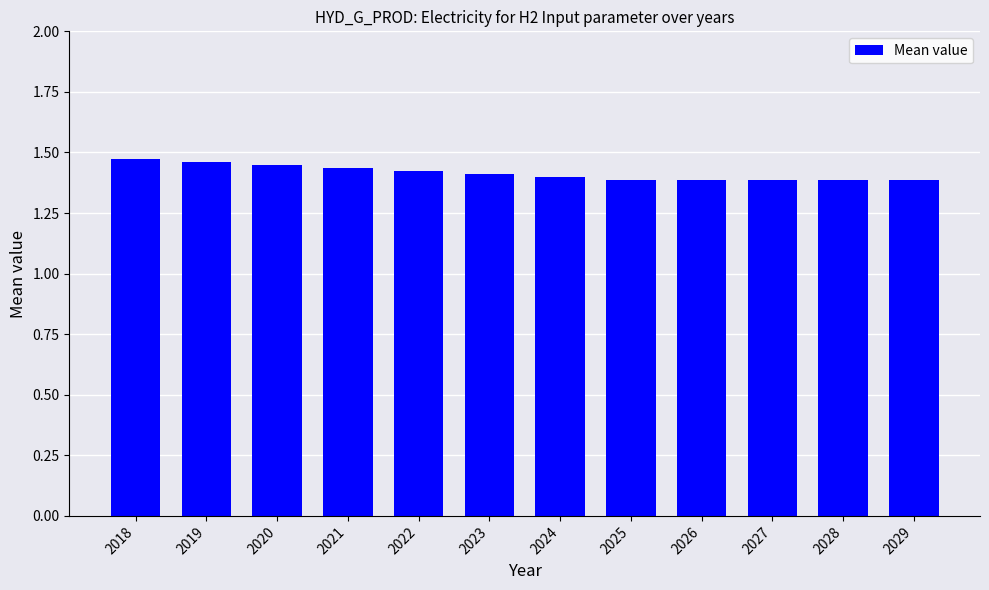

What is the sum of the values at 2025 and 2024?

2.8